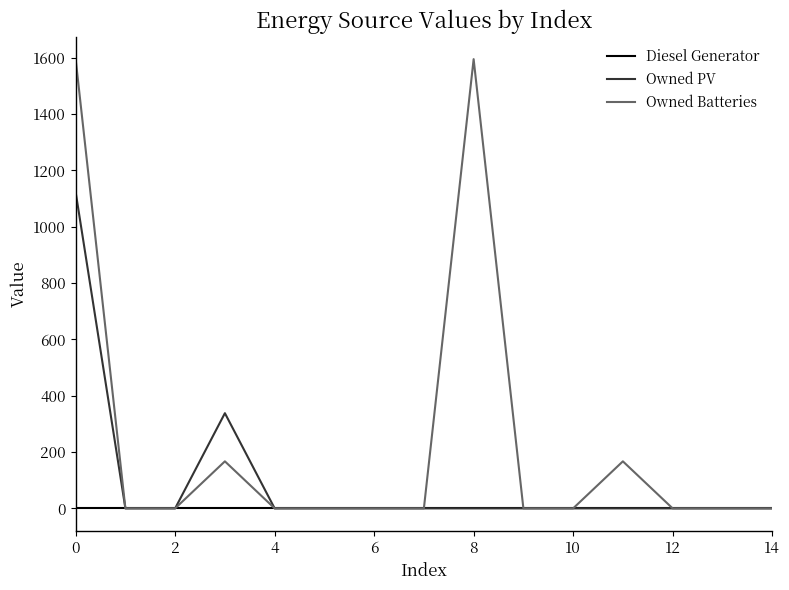

What is the difference between the maximum and minimum values in the Owned PV series?

1123